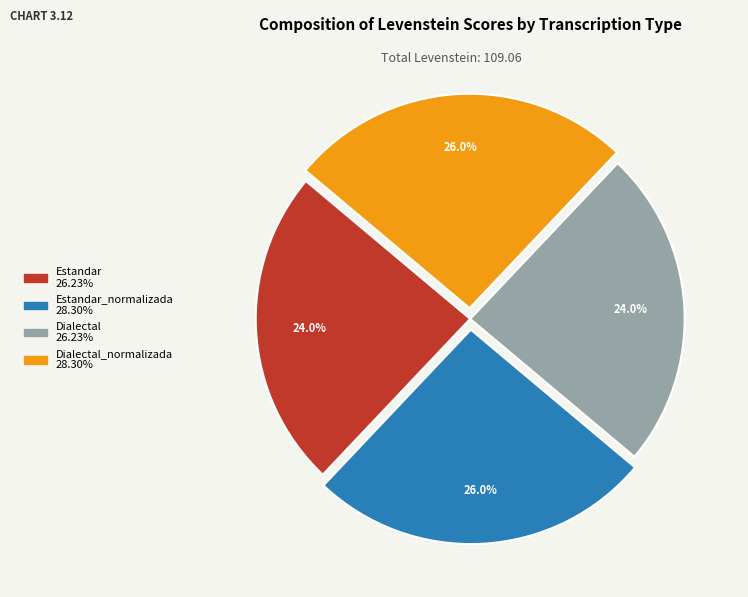

Does any single category account for the majority?

No